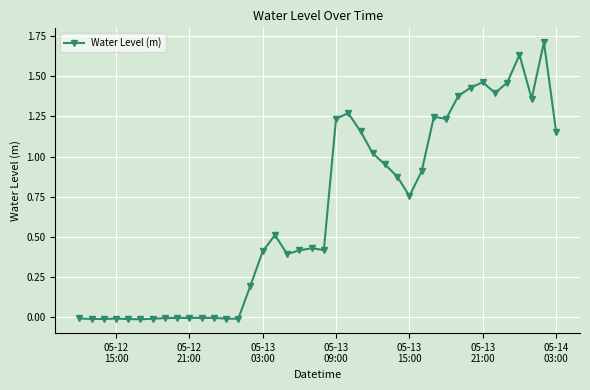

What is the maximum value shown in the chart?

1.7